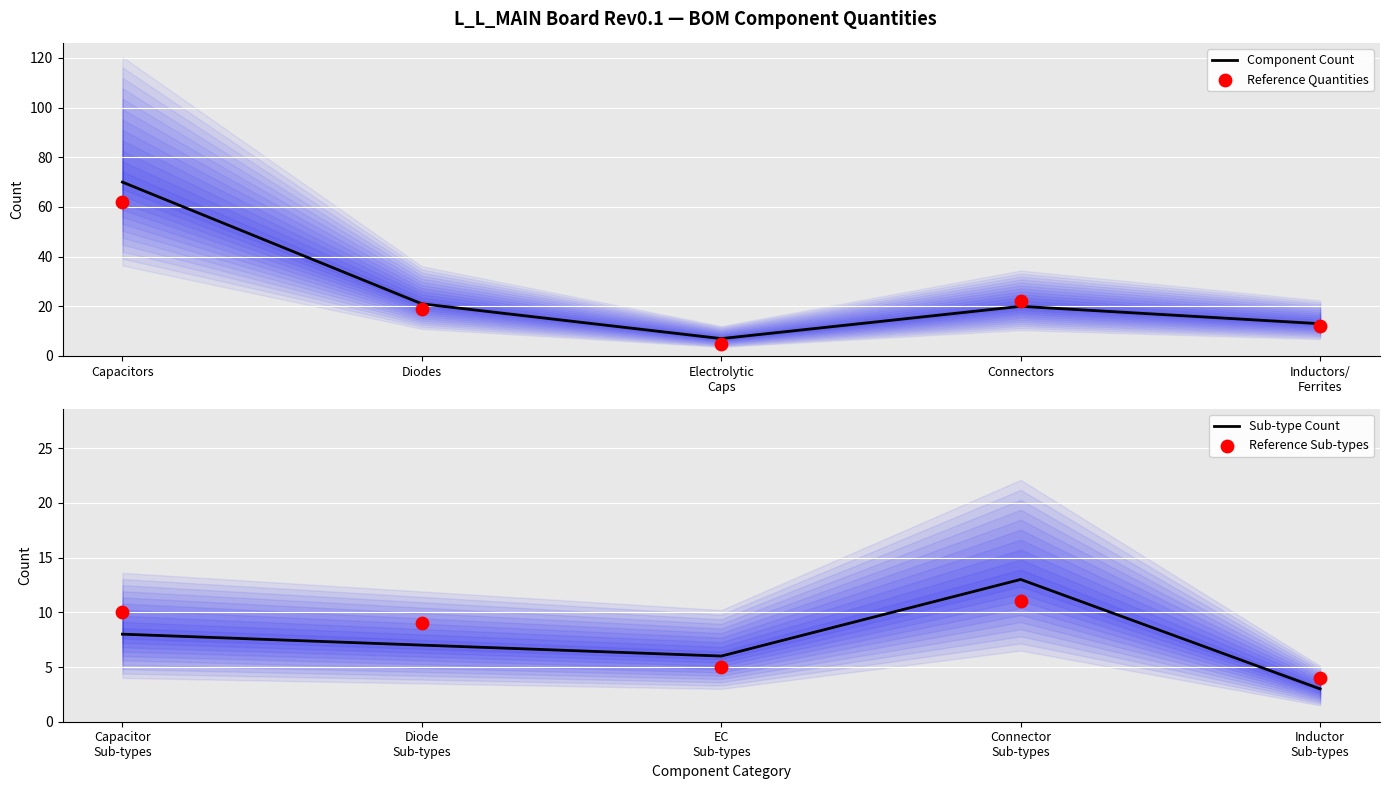

Which series reaches the maximum Y coordinate?

Component Count